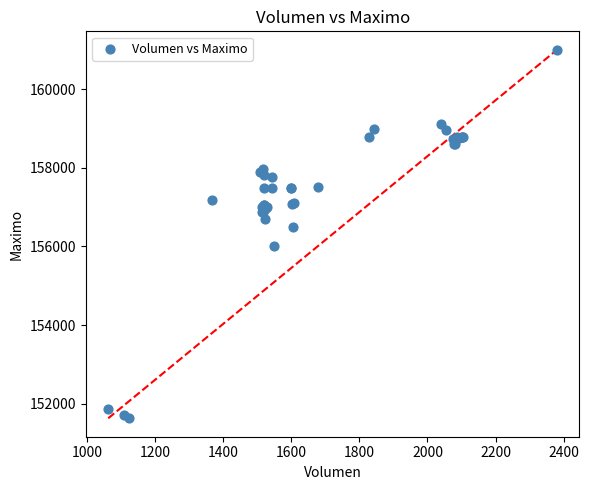

What Y value in the scatter plot is closest to 156316?

156500